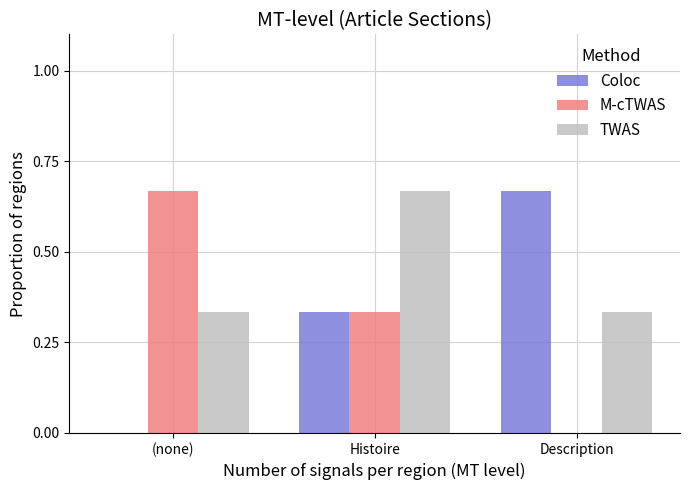

At which category is the sum across all series the highest?

Histoire